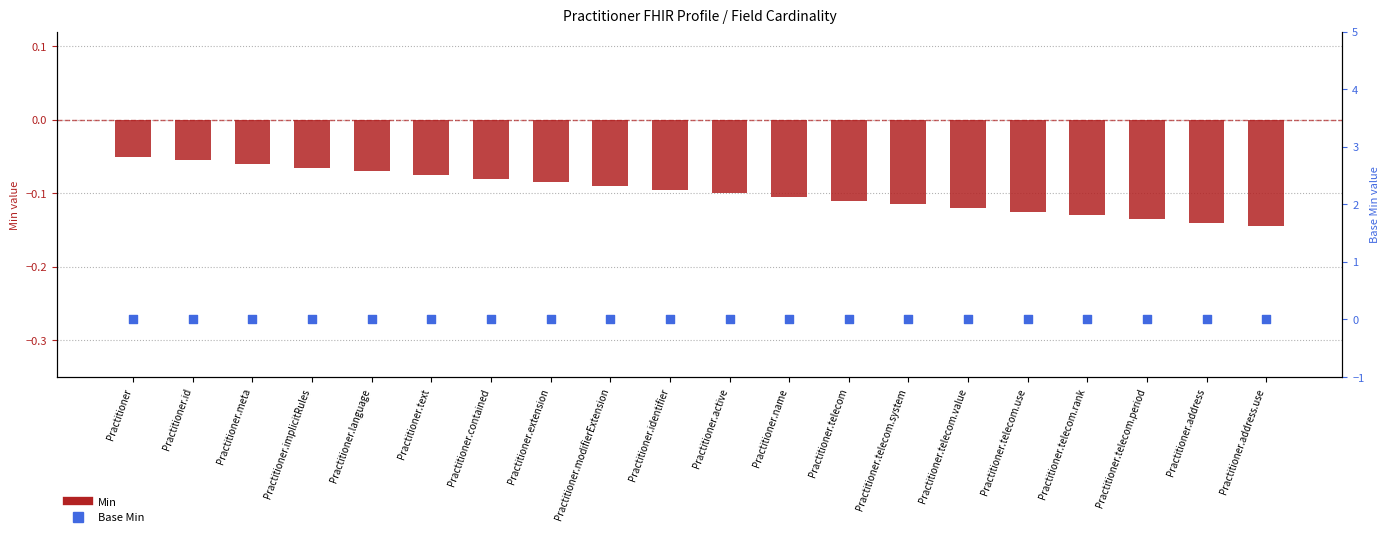

Which series reaches the minimum Y coordinate?

Min